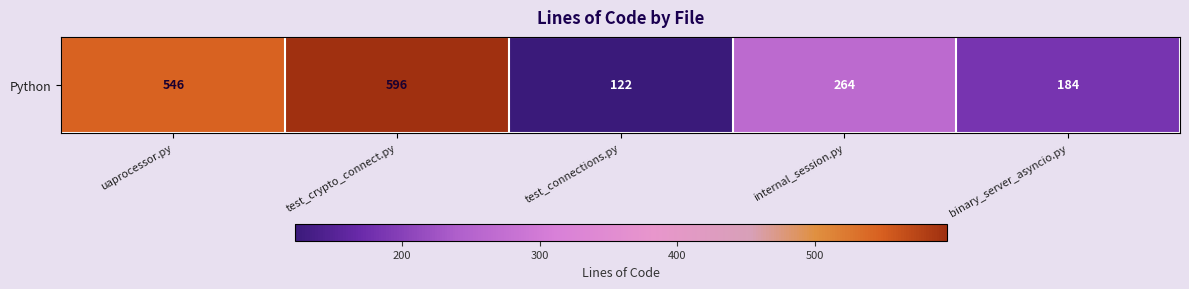

The chart shows a value of 122 at test_connections.py. True or false?

True